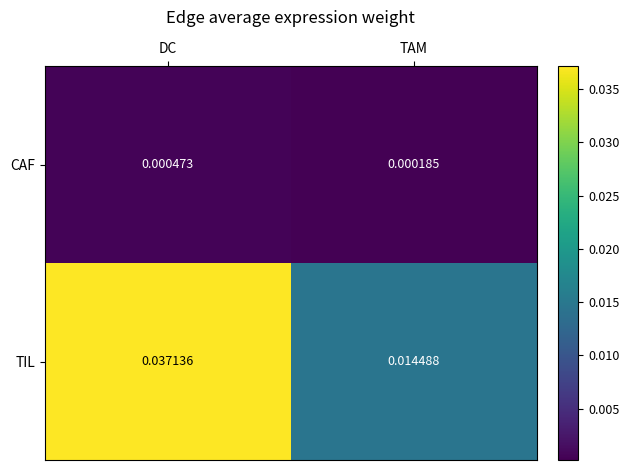

List the labels in order of CAF value, smallest first.

TAM, DC